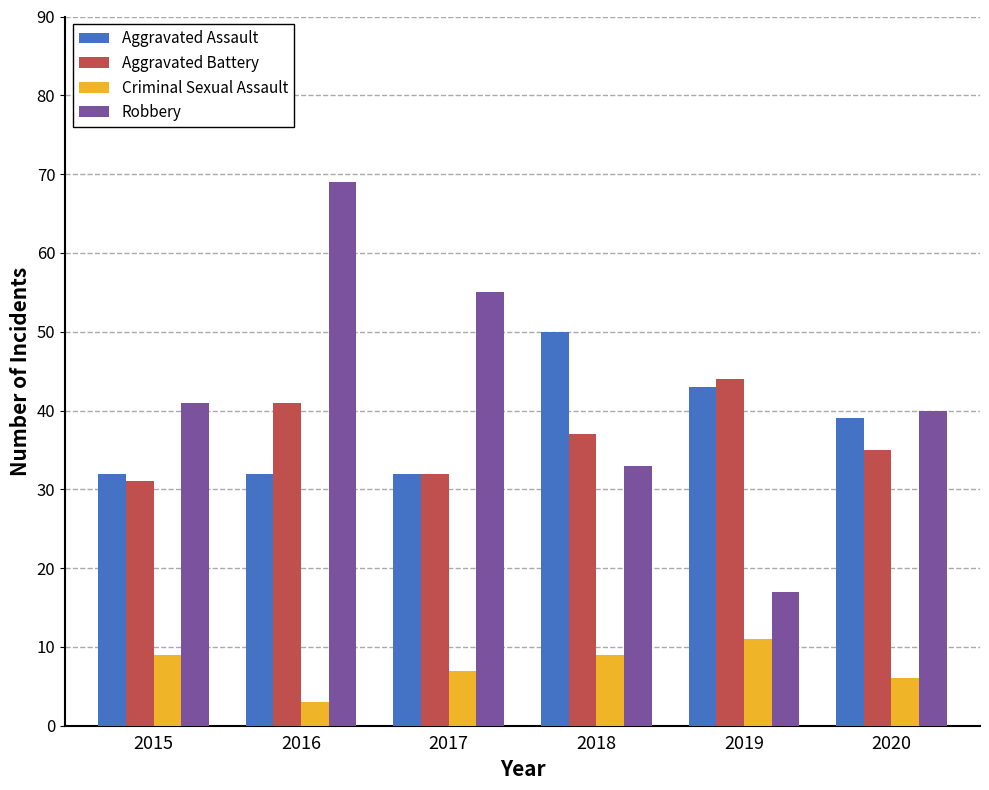

What is the sum of the Aggravated Assault values at 2015 and 2020?

71